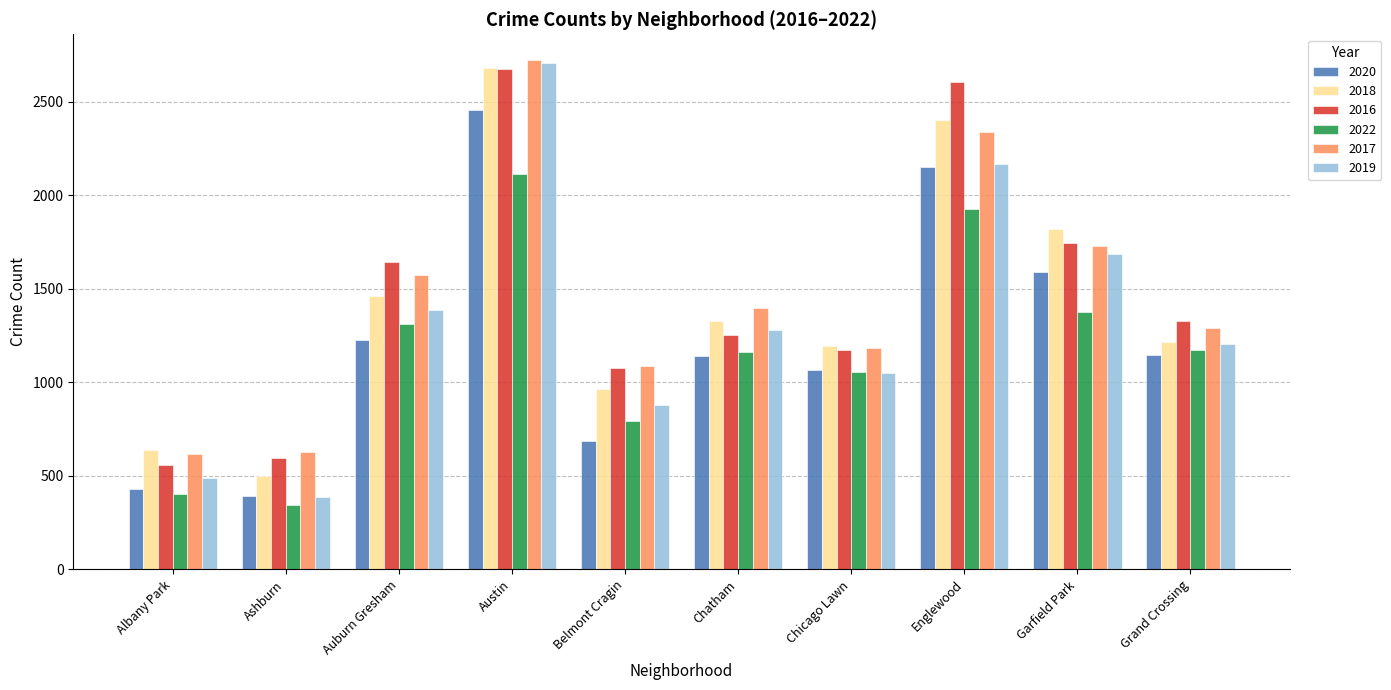

Which series has the widest spread of values?

2019